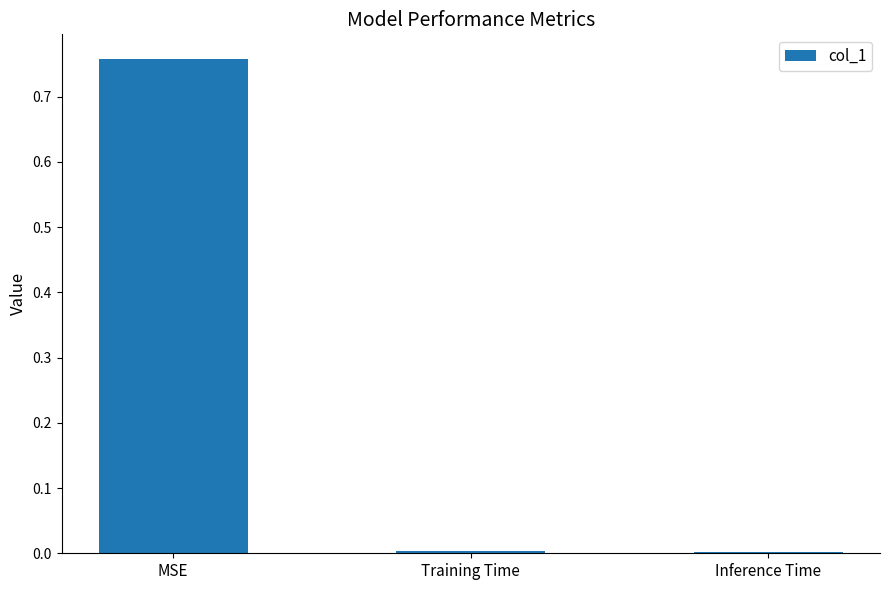

What is the label of the 1st bar from the right?

Inference Time